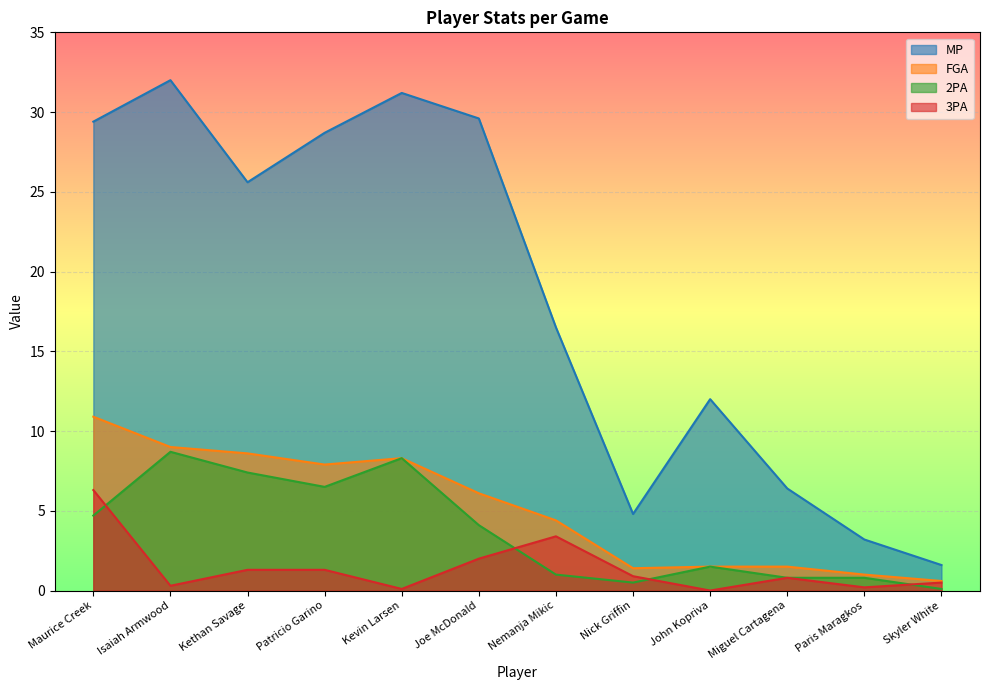

At which category does 3PA reach its first local peak?

Nemanja Mikic